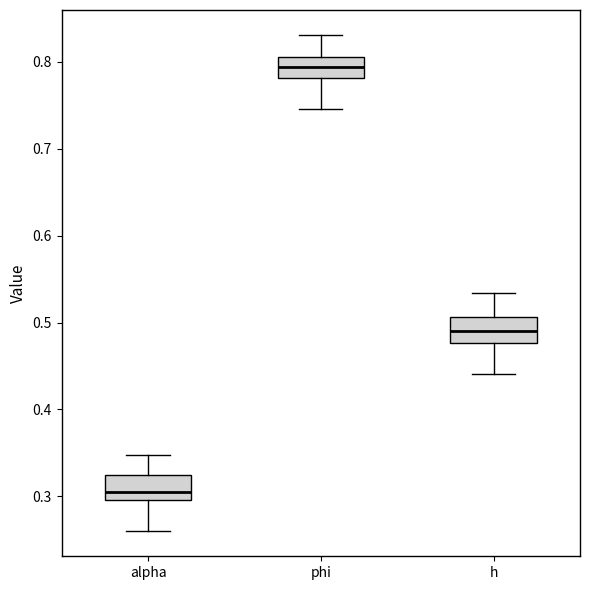

Where does the upper whisker of the box for h end on the y-axis? The values are not printed on the chart, so give them approximately, as read against the axis.

0.53